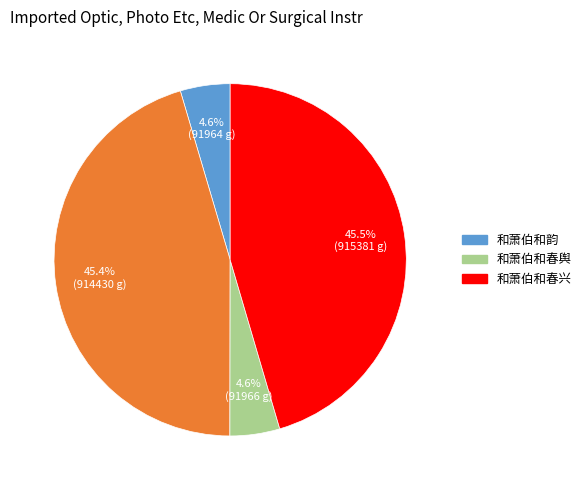

Is there any slice that represents more than half of the pie?

No